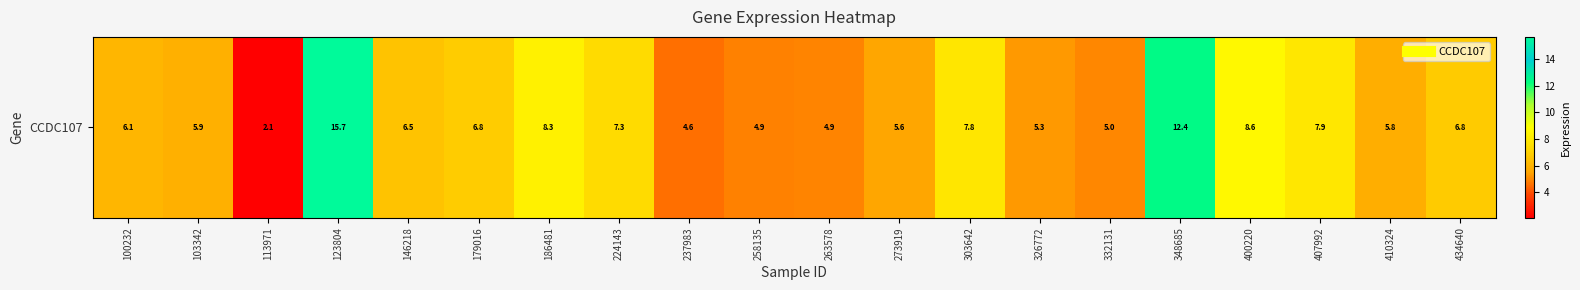

List the labels in order of value, largest first.

123804, 348685, 400220, 186481, 407992, 303642, 224143, 179016, 434640, 146218, 100232, 103342, 410324, 273919, 326772, 332131, 263578, 258135, 237983, 113971